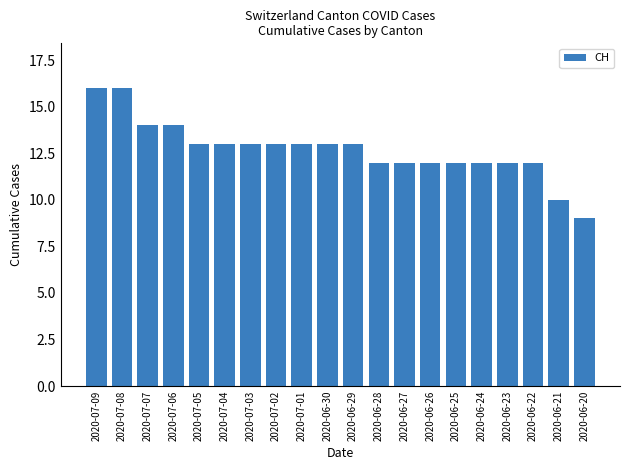

What is the difference between the maximum and minimum values?

7